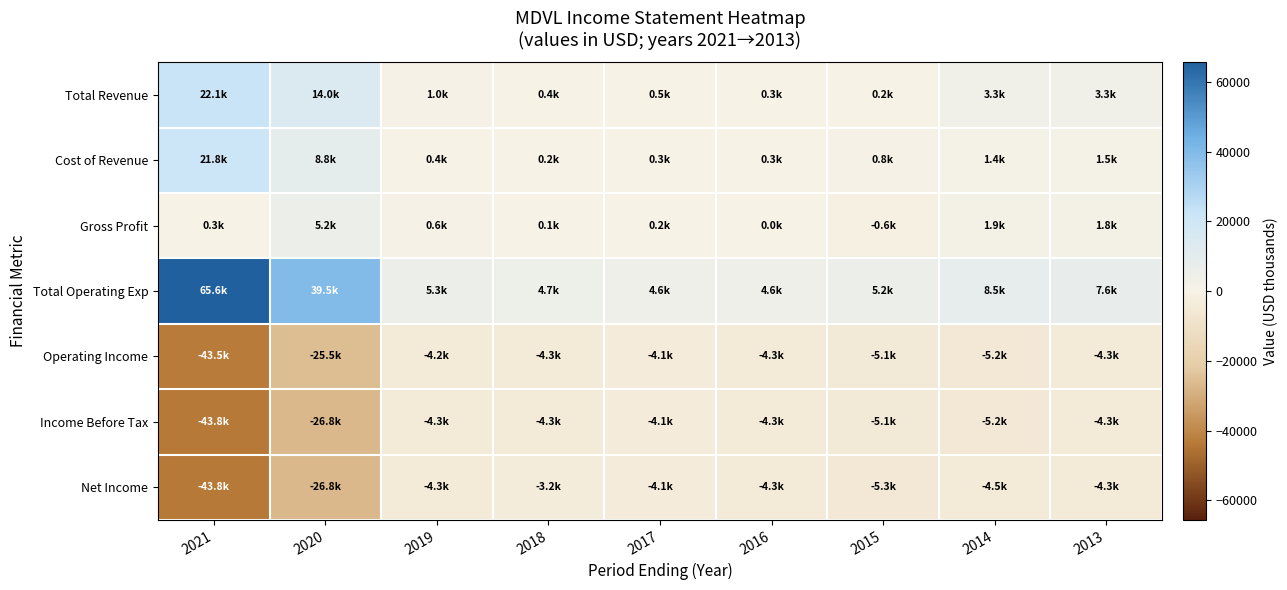

Reading right to left, list all the values displayed in this chart.

Total Revenue: 2013=3300	2014=3300	2015=200	2016=300	2017=500	2018=400	2019=1000	2020=14000	2021=22100
Cost of Revenue: 2013=1500	2014=1400	2015=800	2016=300	2017=300	2018=200	2019=400	2020=8800	2021=21800
Gross Profit: 2013=1800	2014=1900	2015=-600	2016=0	2017=200	2018=100	2019=600	2020=5200	2021=300
Total Operating Exp: 2013=7600	2014=8500	2015=5200	2016=4600	2017=4600	2018=4700	2019=5300	2020=39500	2021=65600
Operating Income: 2013=-4300	2014=-5200	2015=-5100	2016=-4300	2017=-4100	2018=-4300	2019=-4200	2020=-25500	2021=-43500
Income Before Tax: 2013=-4300	2014=-5200	2015=-5100	2016=-4300	2017=-4100	2018=-4300	2019=-4300	2020=-26800	2021=-43800
Net Income: 2013=-4300	2014=-4500	2015=-5300	2016=-4300	2017=-4100	2018=-3200	2019=-4300	2020=-26800	2021=-43800